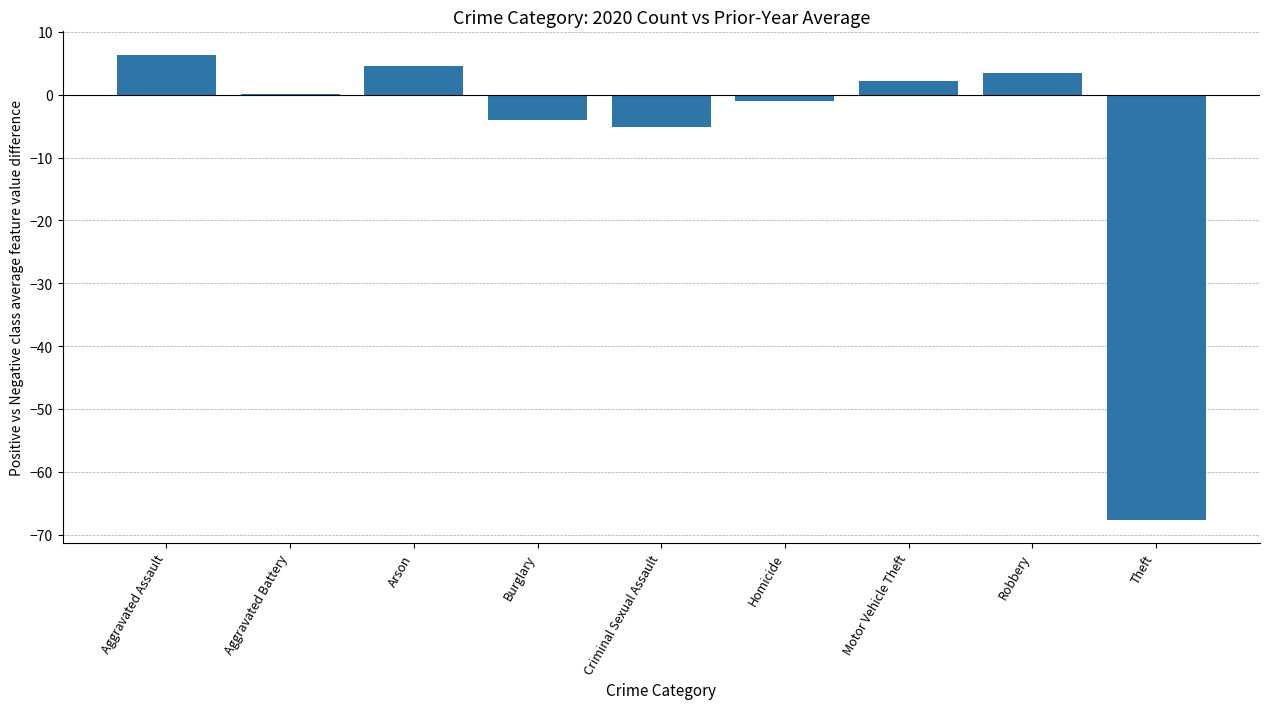

The value at Burglary is -4.0. True or false?

True